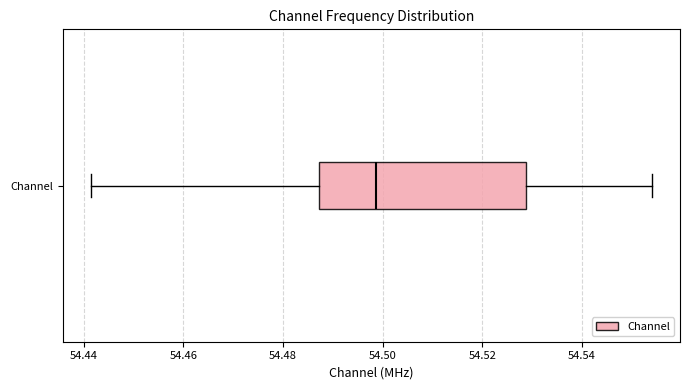

Transcribe this box plot: give where the median line is, the range the box spans, and where the two whiskers end, as read against the x-axis. The values are not printed on the chart, so give them approximately, as read against the axis.

median 54.498, box 54.488 to 54.528, whiskers 54.442 to 54.554